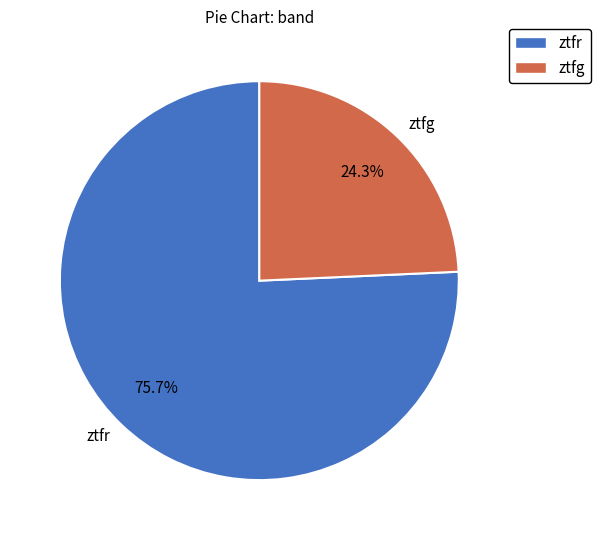

How much of the chart is everything except ztfr?

24.3%